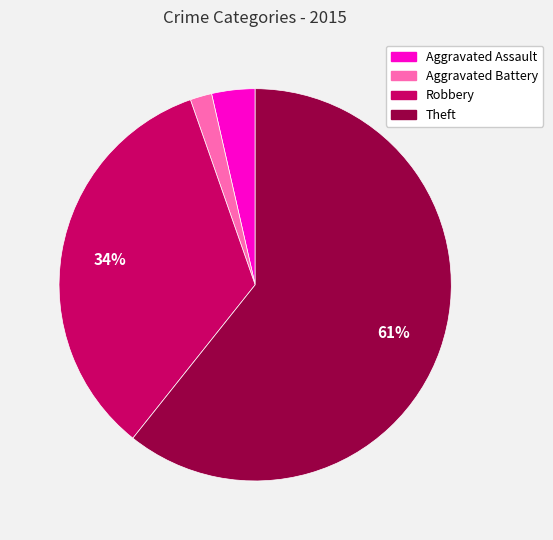

Is it true that Robbery is 42% of the pie?

False